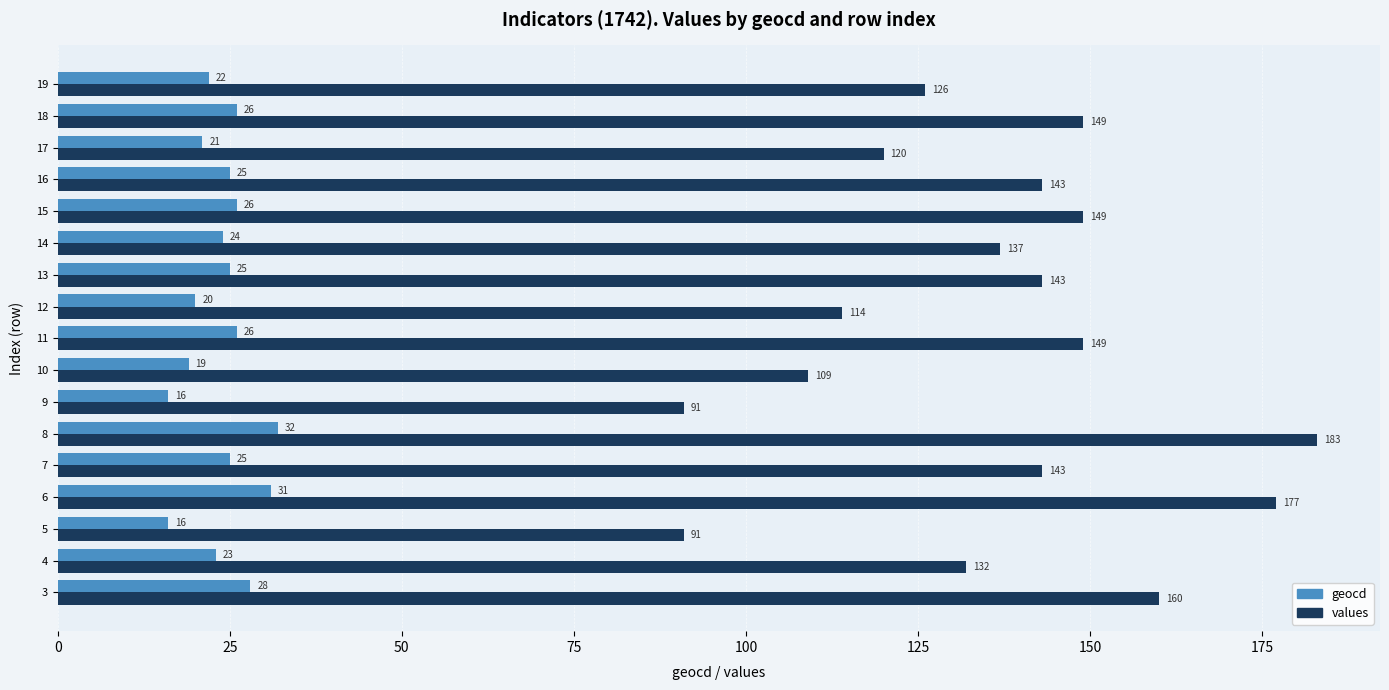

Which series has the largest range (max minus min)?

values